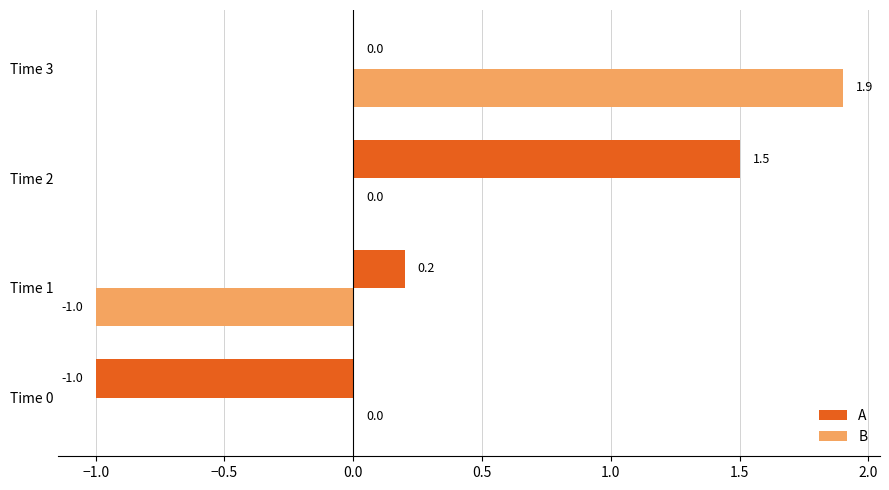

What are all the series names shown in the legend?

A, B